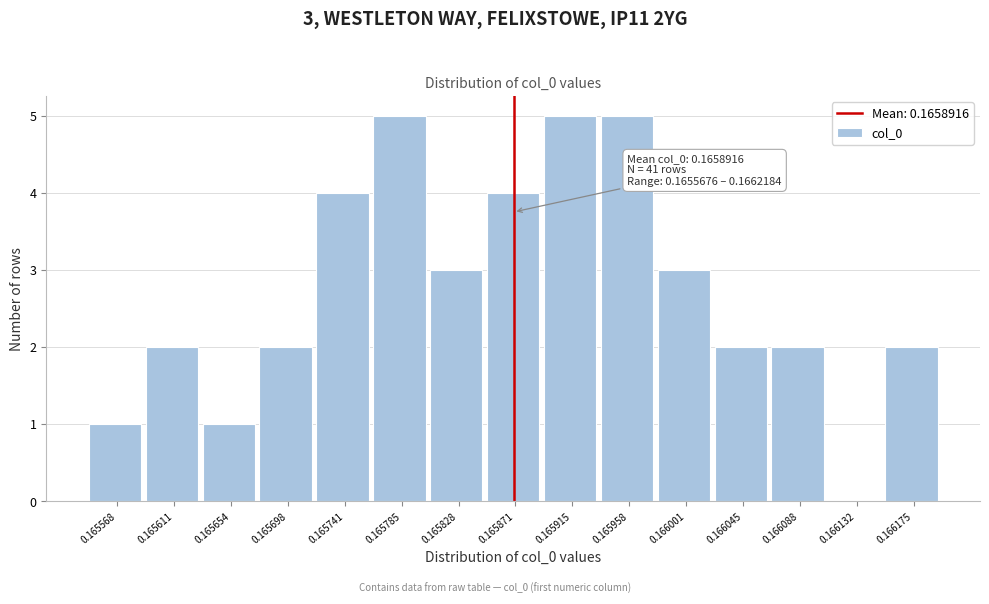

Reading left to right, list all the values displayed in this chart.

0.165568=1	0.165611=2	0.165654=1	0.165698=2	0.165741=4	0.165785=5	0.165828=3	0.165871=4	0.165915=5	0.165958=5	0.166001=3	0.166045=2	0.166088=2	0.166132=0	0.166175=2